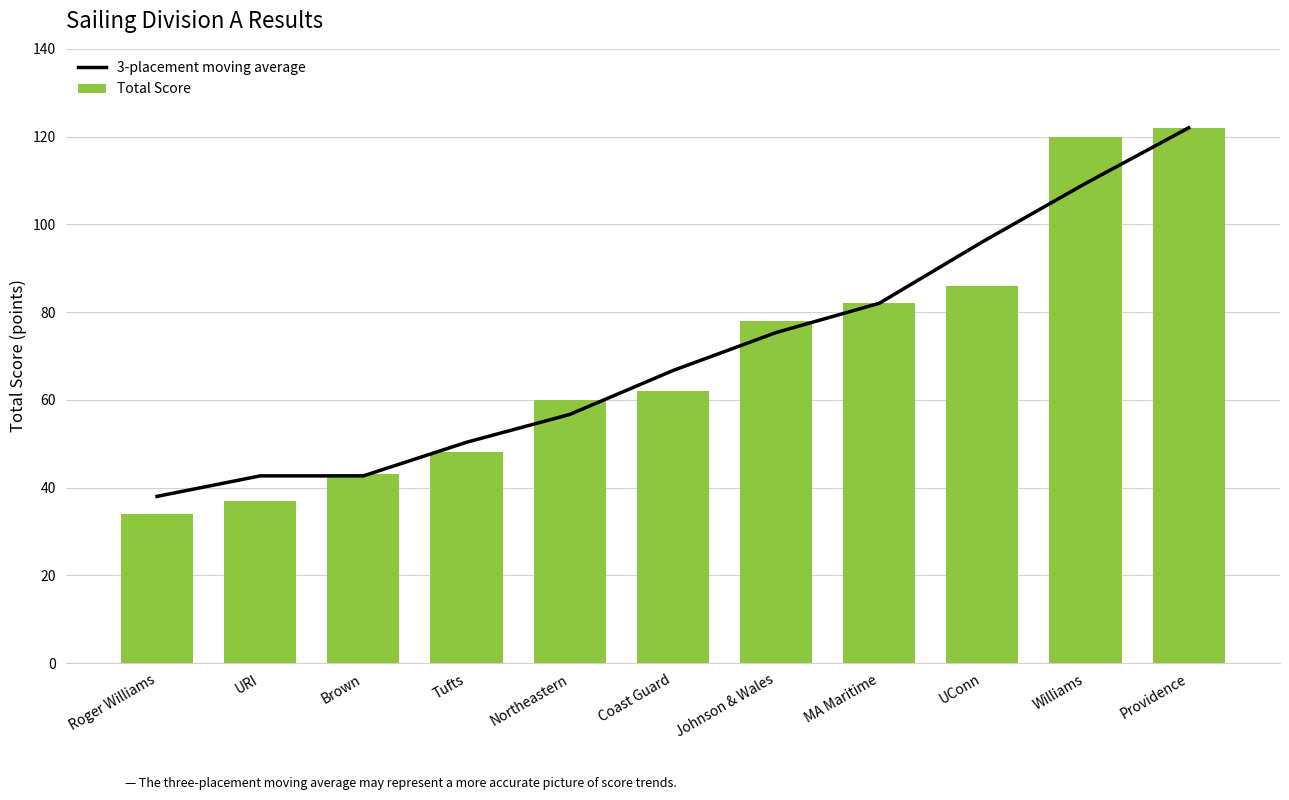

Which series has the largest range (max minus min)?

Total Score